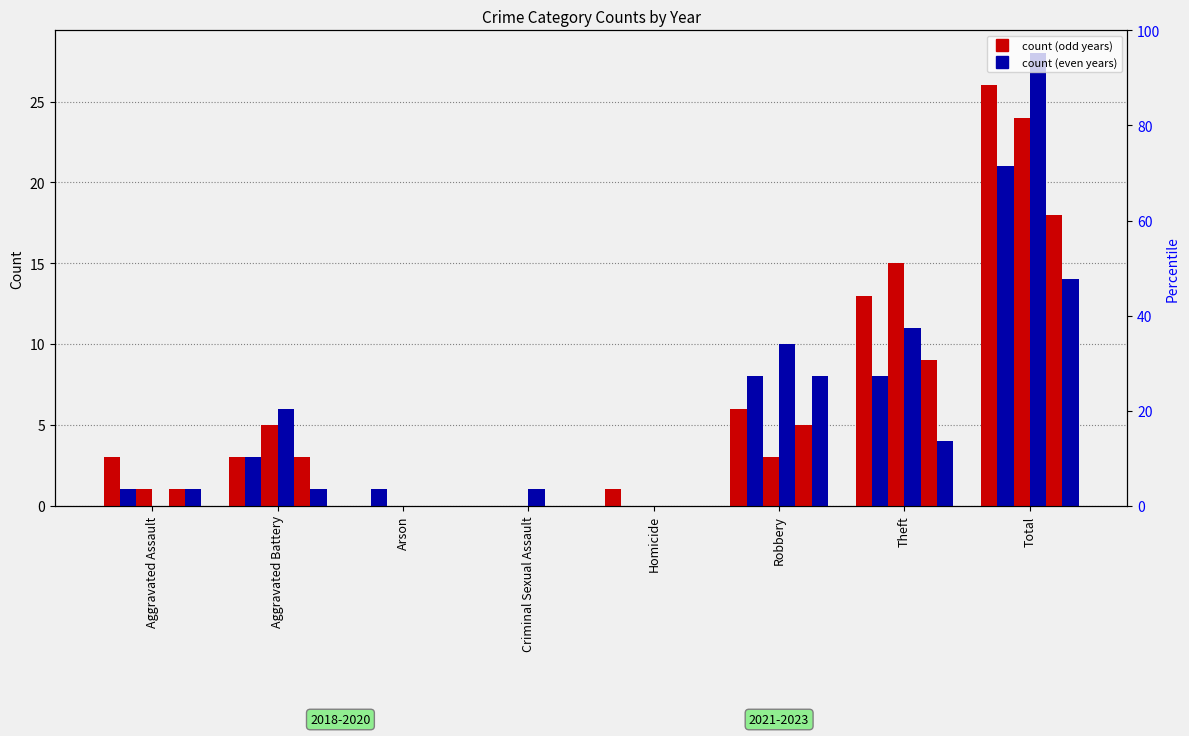

Reading right to left, transcribe all the data shown in this chart.

2019: Total=26	Theft=13	Robbery=6	Homicide=1	Criminal Sexual Assault=0	Arson=0	Aggravated Battery=3	Aggravated Assault=3
2021: Total=21	Theft=8	Robbery=8	Homicide=0	Criminal Sexual Assault=0	Arson=1	Aggravated Battery=3	Aggravated Assault=1
2018: Total=24	Theft=15	Robbery=3	Homicide=0	Criminal Sexual Assault=0	Arson=0	Aggravated Battery=5	Aggravated Assault=1
2022: Total=28	Theft=11	Robbery=10	Homicide=0	Criminal Sexual Assault=1	Arson=0	Aggravated Battery=6	Aggravated Assault=0
2023: Total=18	Theft=9	Robbery=5	Homicide=0	Criminal Sexual Assault=0	Arson=0	Aggravated Battery=3	Aggravated Assault=1
2020: Total=14	Theft=4	Robbery=8	Homicide=0	Criminal Sexual Assault=0	Arson=0	Aggravated Battery=1	Aggravated Assault=1